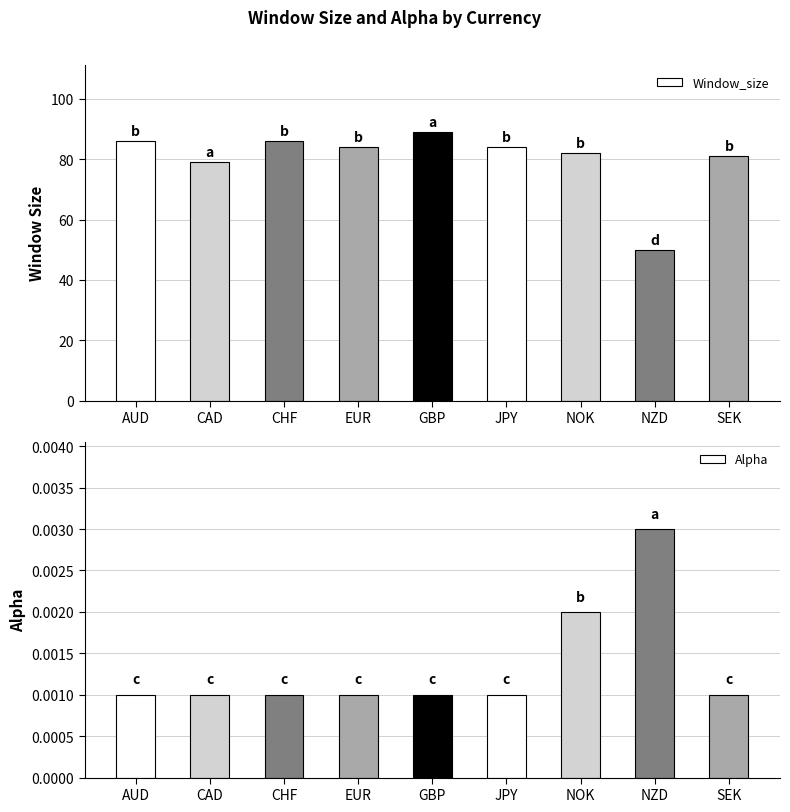

Between CHF and JPY, which series saw the biggest shift?

Window_size